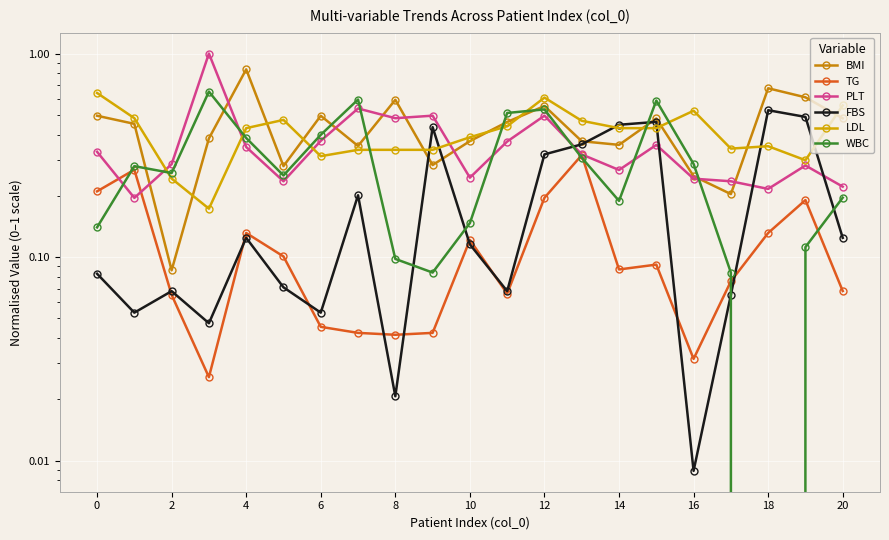

The LDL series shows 1.0 at 0. True or false?

False